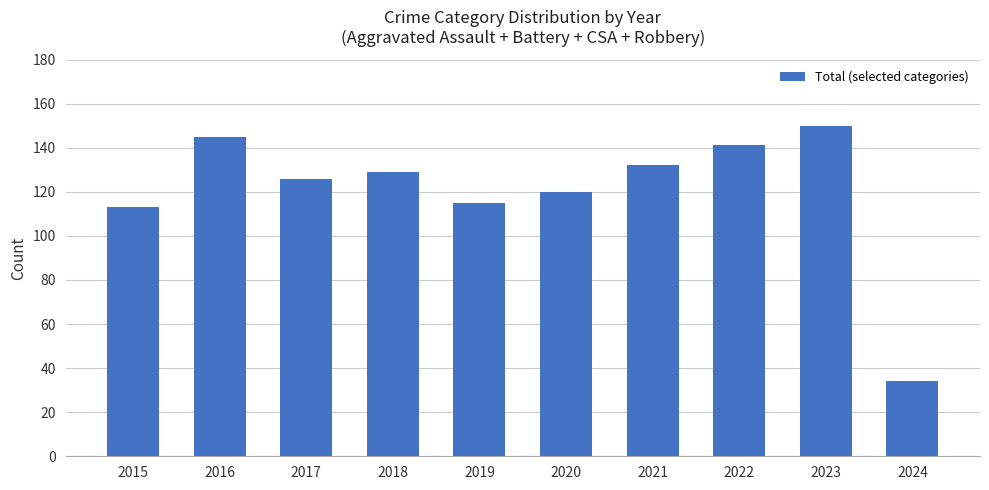

True or false: the data shows 166 at 2020.

False